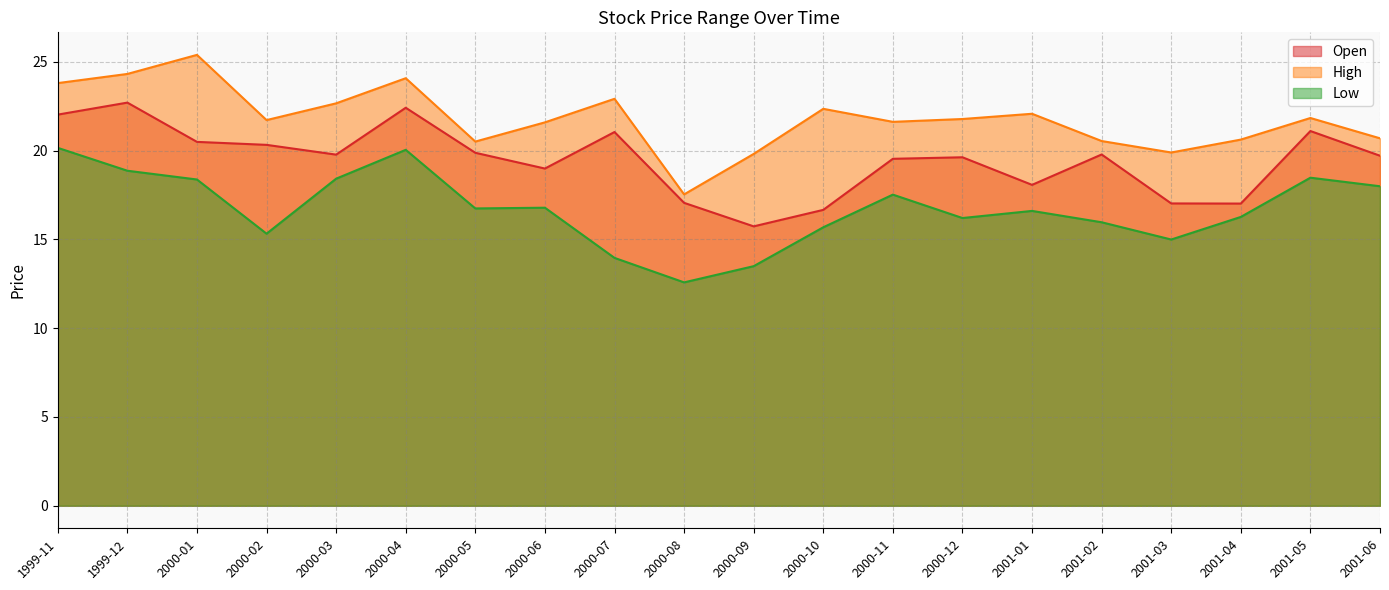

Read the Low value at 2000-02.

15.3